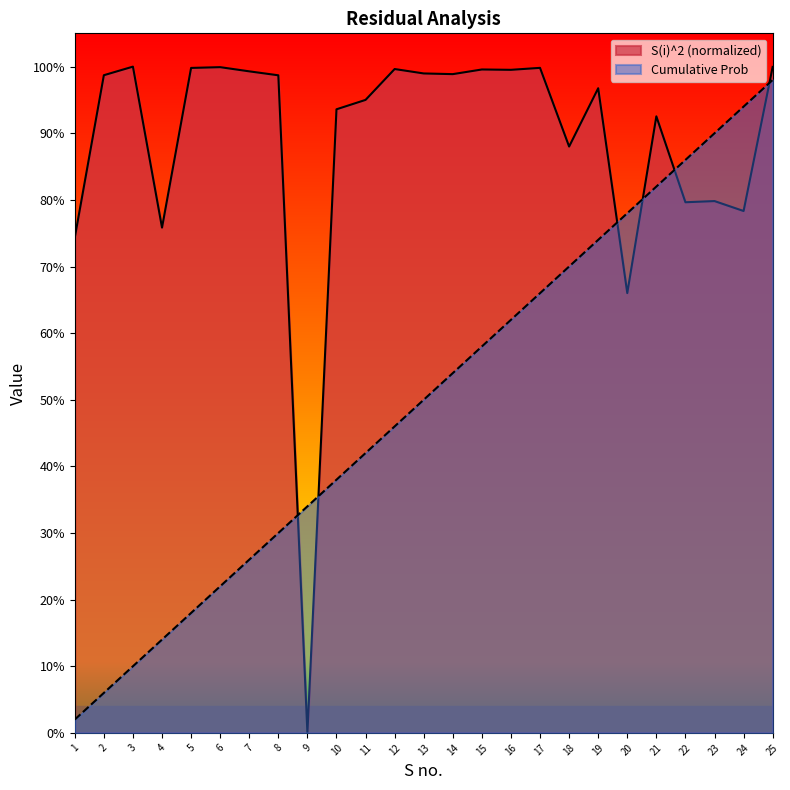

Reading left to right, what are all the values shown in this chart?

S(i)^2: 1=0.7	2=1.0	3=1.0	4=0.8	5=1.0	6=1.0	7=1.0	8=1.0	9=0.0	10=0.9	11=1.0	12=1.0	13=1.0	14=1.0	15=1.0	16=1.0	17=1.0	18=0.9	19=1.0	20=0.7	21=0.9	22=0.8	23=0.8	24=0.8	25=1.0
Cumulative Prob: 1=0.0	2=0.1	3=0.1	4=0.1	5=0.2	6=0.2	7=0.3	8=0.3	9=0.3	10=0.4	11=0.4	12=0.5	13=0.5	14=0.5	15=0.6	16=0.6	17=0.7	18=0.7	19=0.7	20=0.8	21=0.8	22=0.9	23=0.9	24=0.9	25=1.0